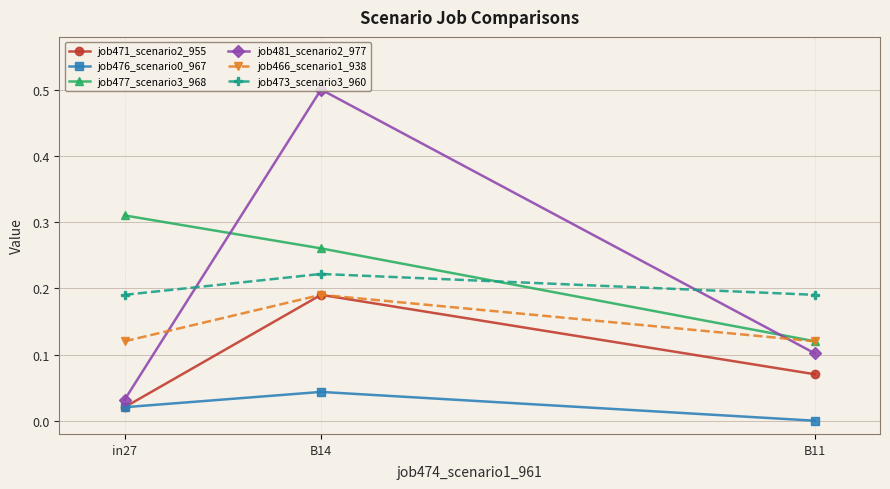

What position from the right is B14?

2